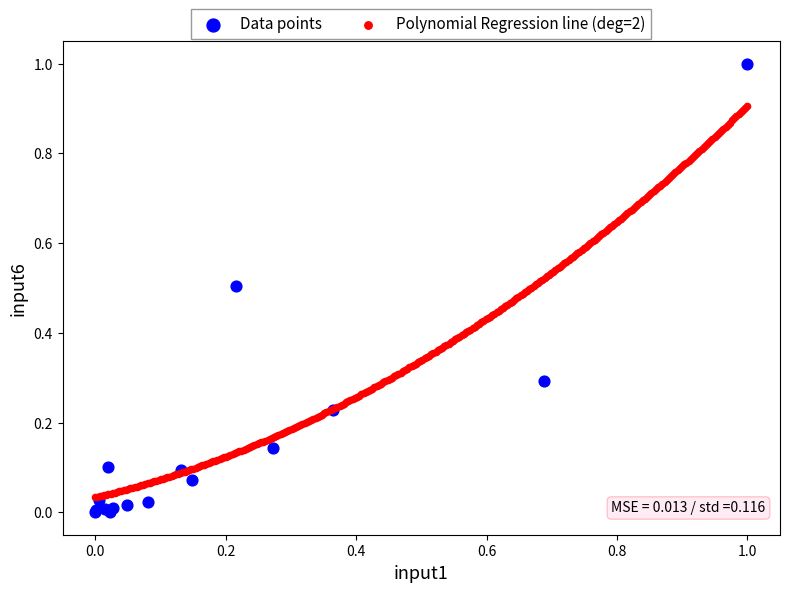

Which series reaches the maximum Y coordinate?

Data points